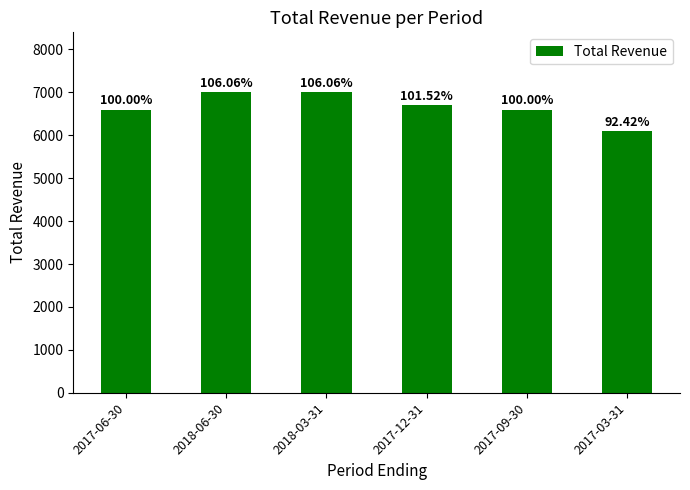

Does the chart contain any negative values?

No